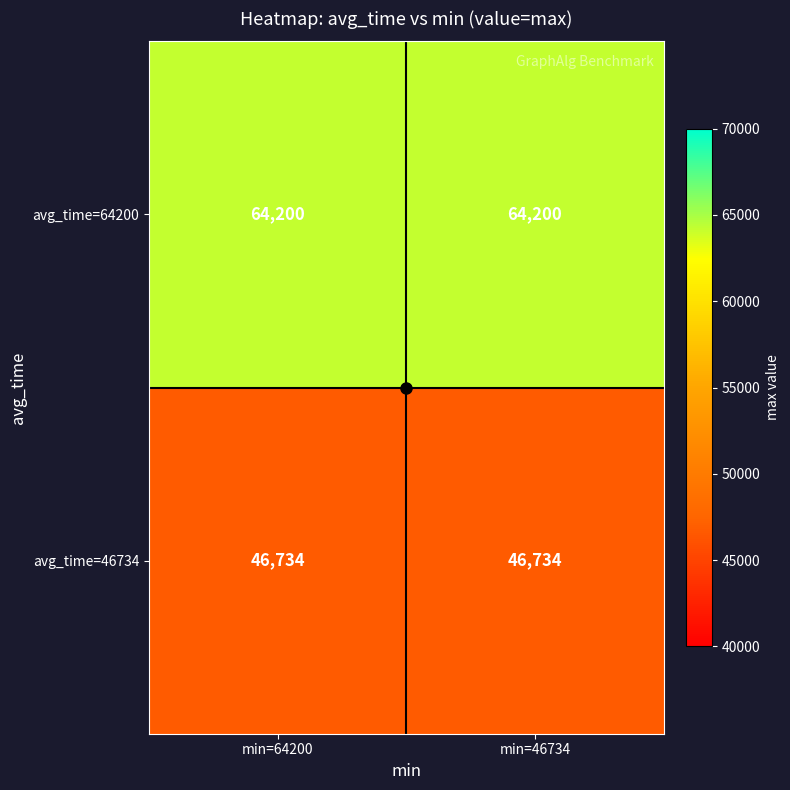

What is the total value across all series at min=46734?

110934